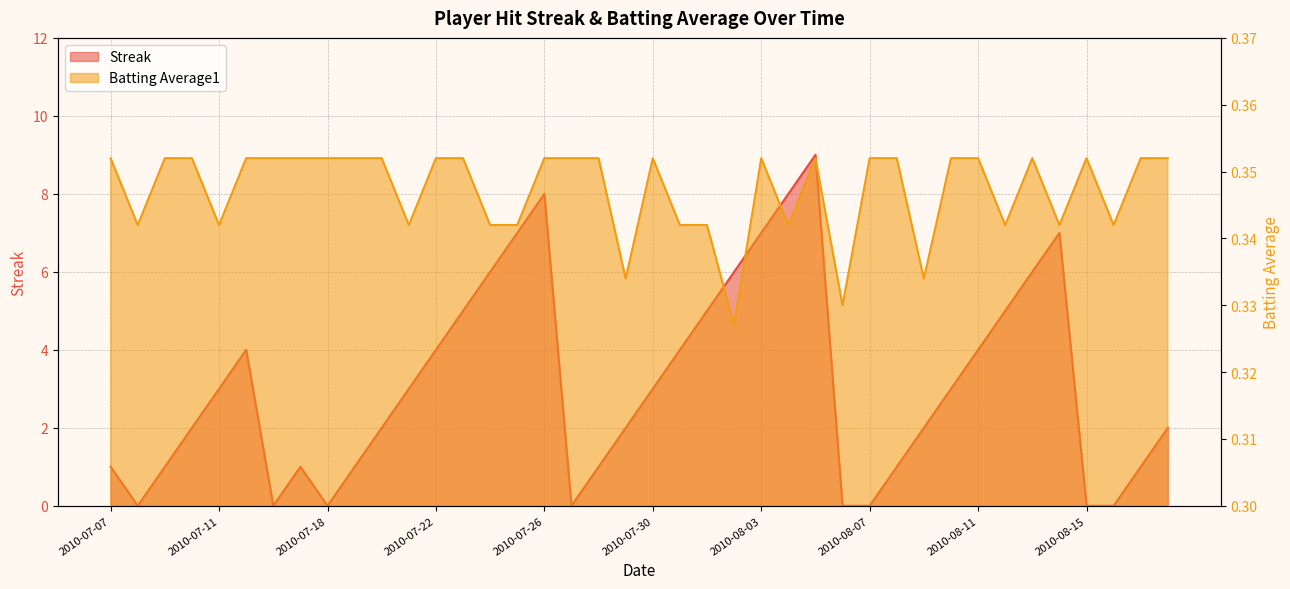

What are all the series names shown in the legend?

Streak, Batting Average1